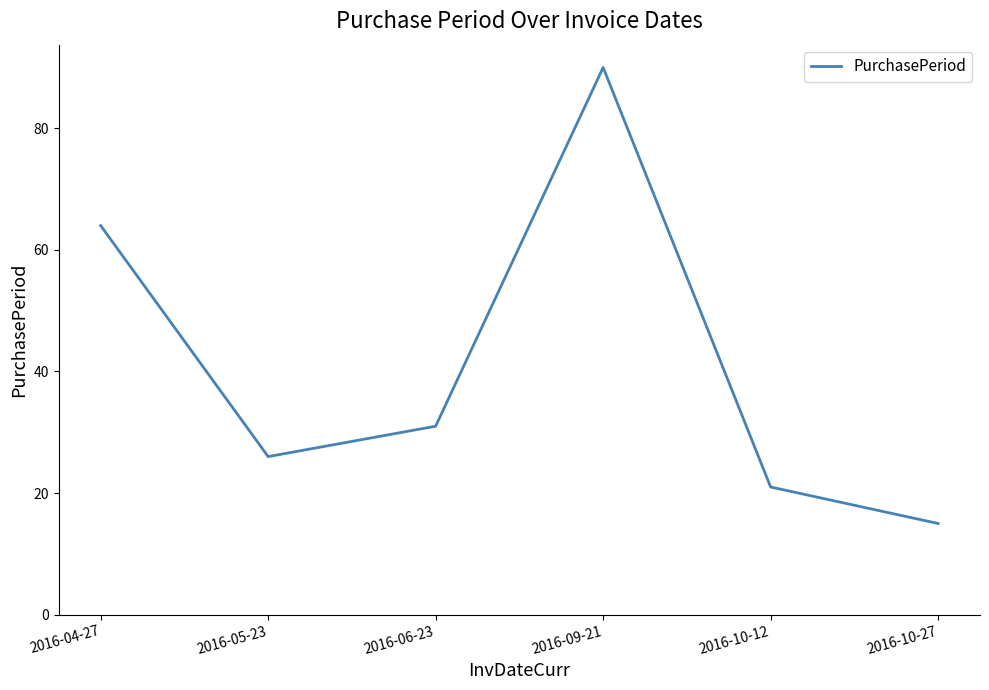

What is the average value?

41